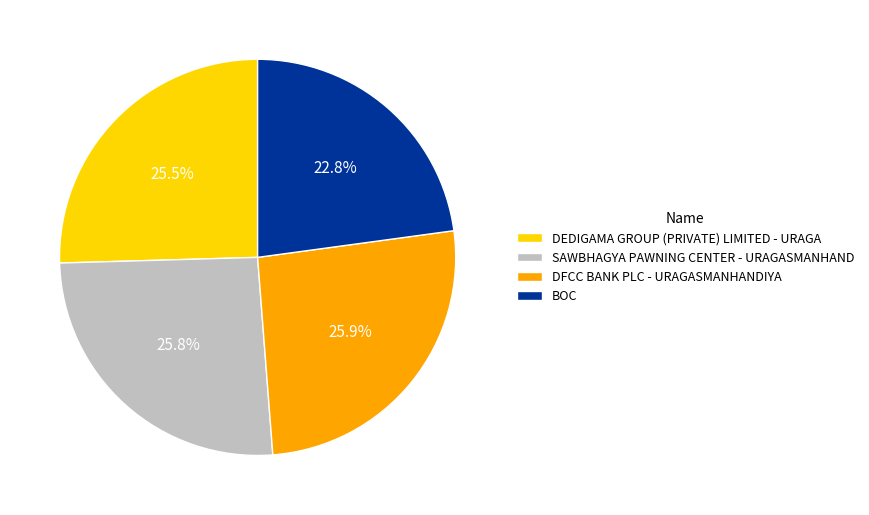

To the nearest percent, what is the difference between the largest and smallest slice percentages?

3%